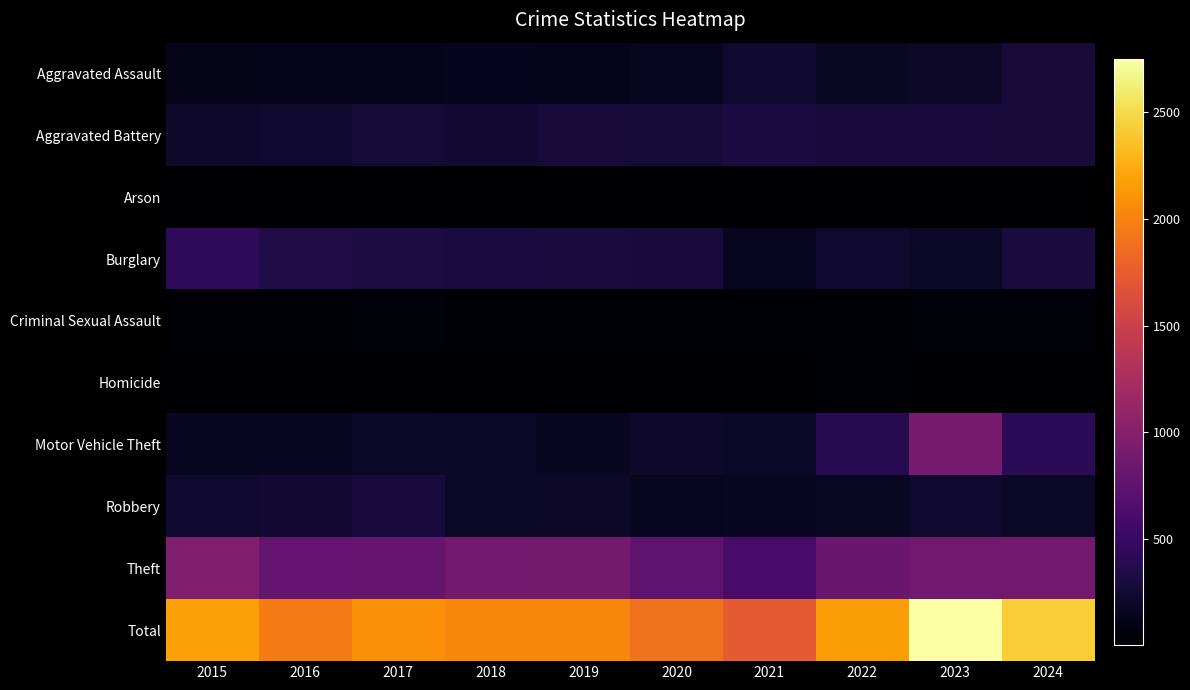

Which category has the lowest value across all series?

2016